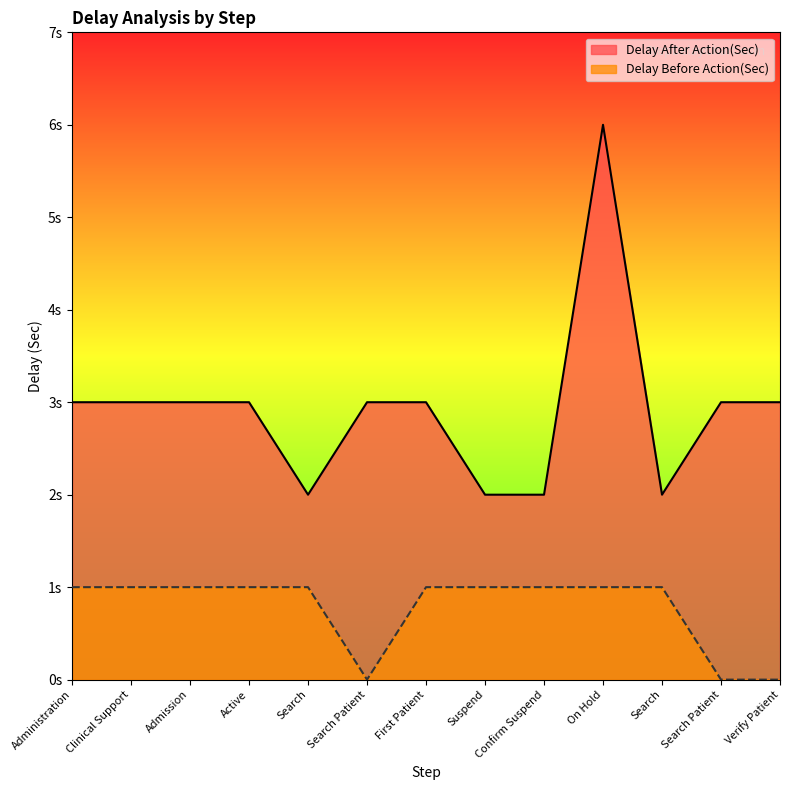

Rank the series at Search from lowest to highest value.

Delay Before Action(Sec), Delay After Action(Sec)